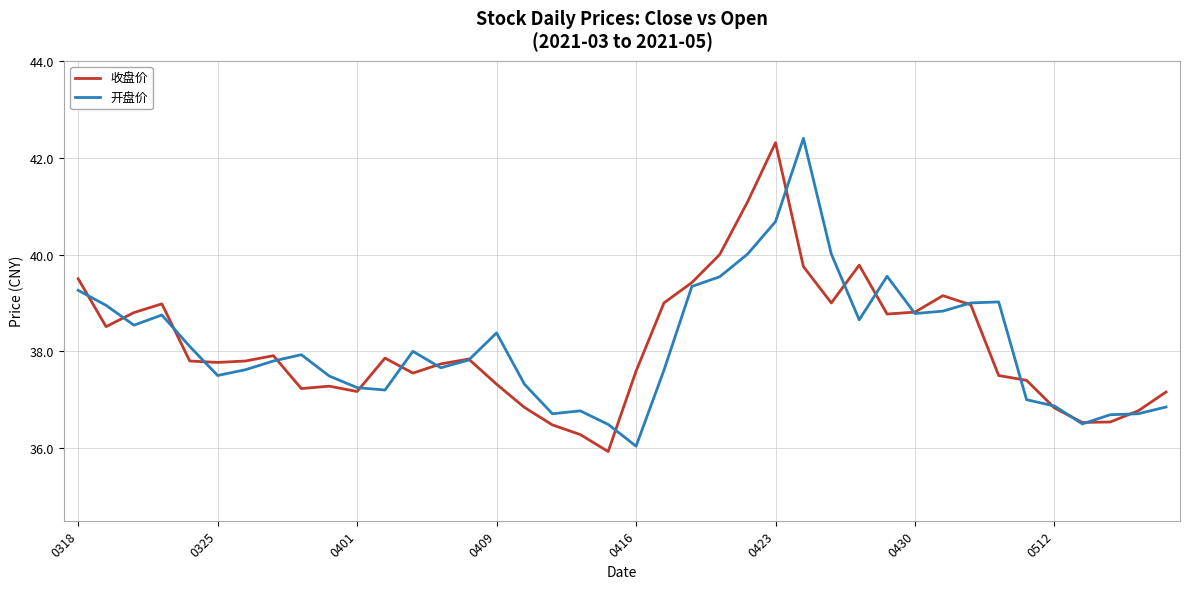

What is the lowest value of the 收盘价 series?

35.9